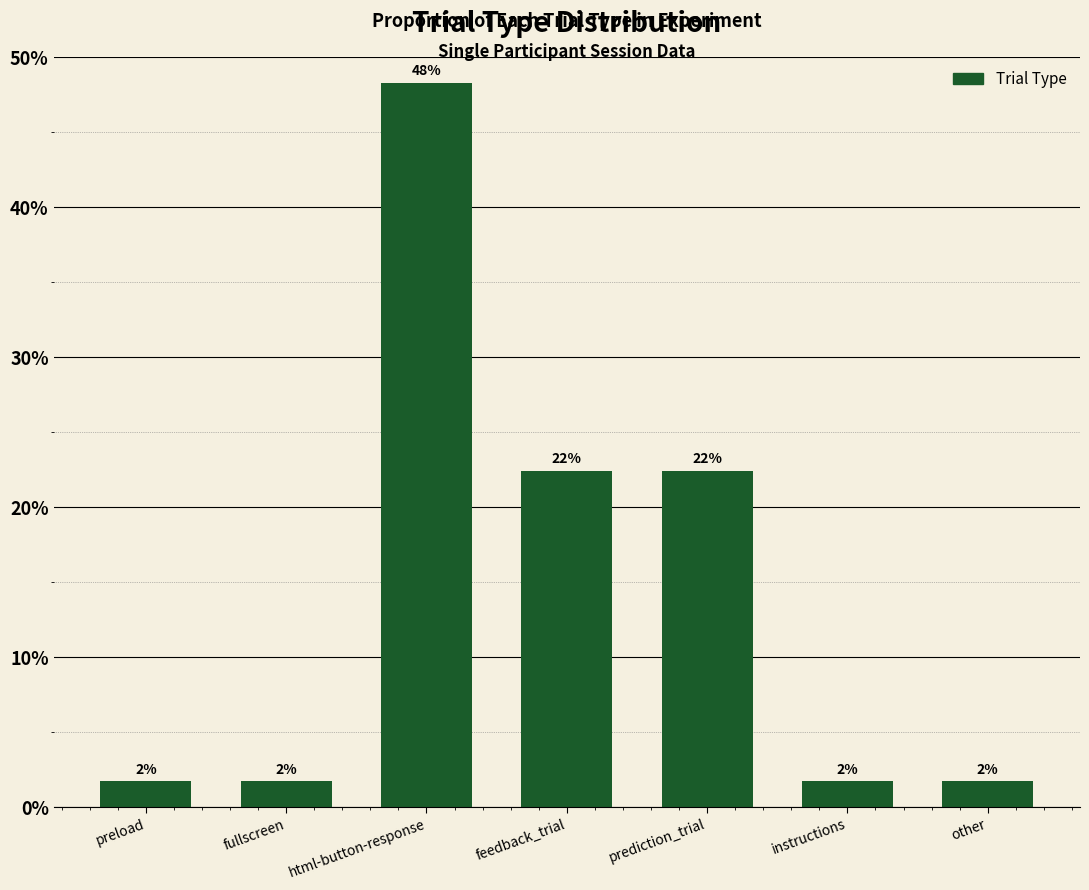

How many data points does each series have?

7